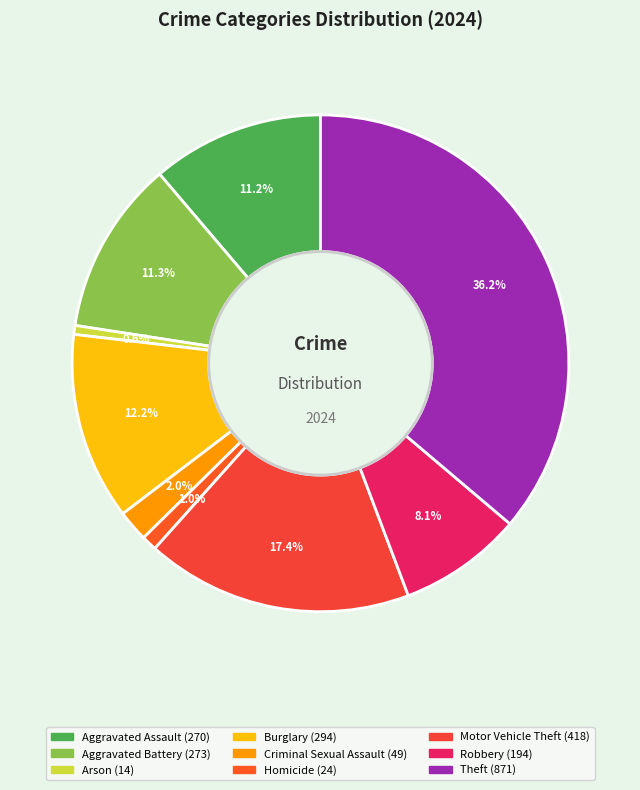

Which has a higher value, Criminal Sexual Assault or Burglary?

Burglary